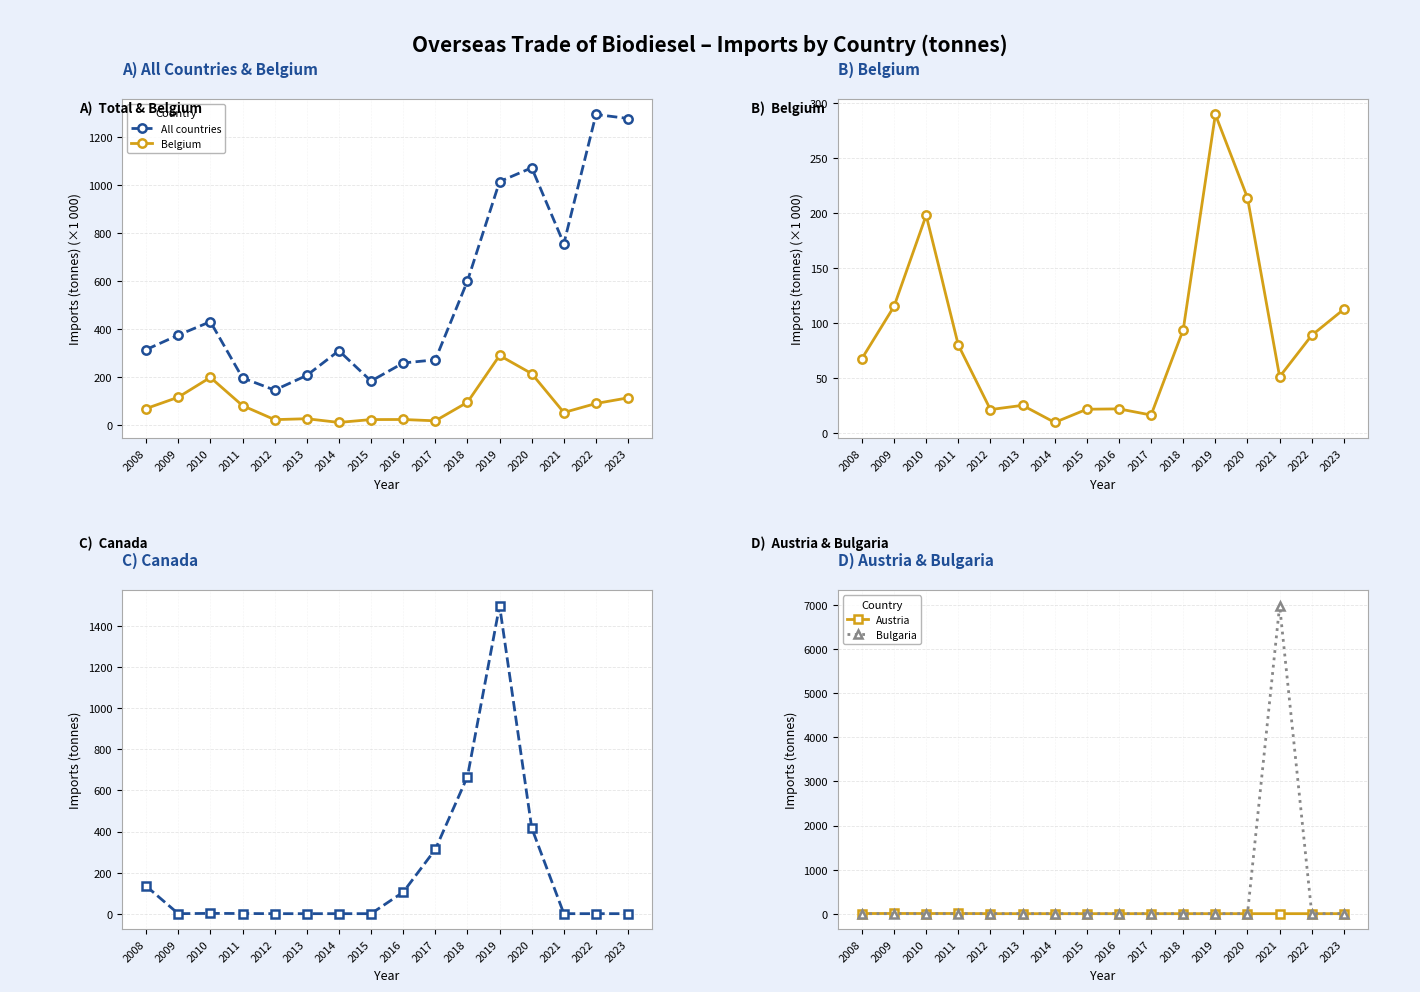

What is the highest value of the Bulgaria series?

6987.4